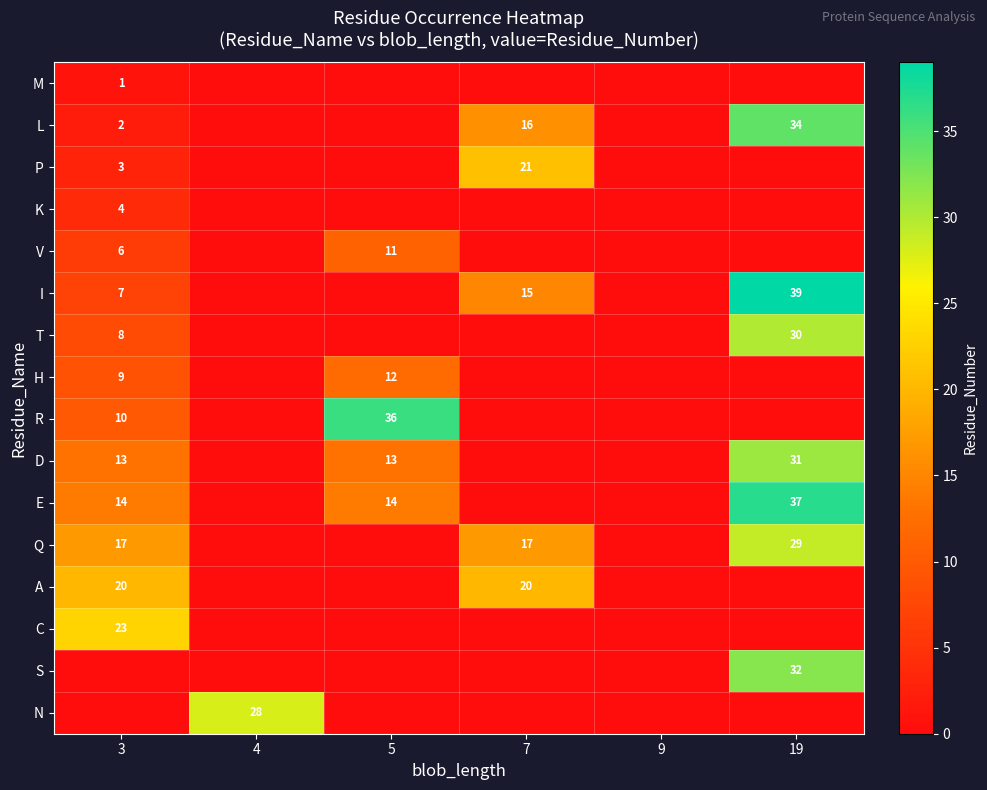

Is it true that D equals 31 at 19?

True